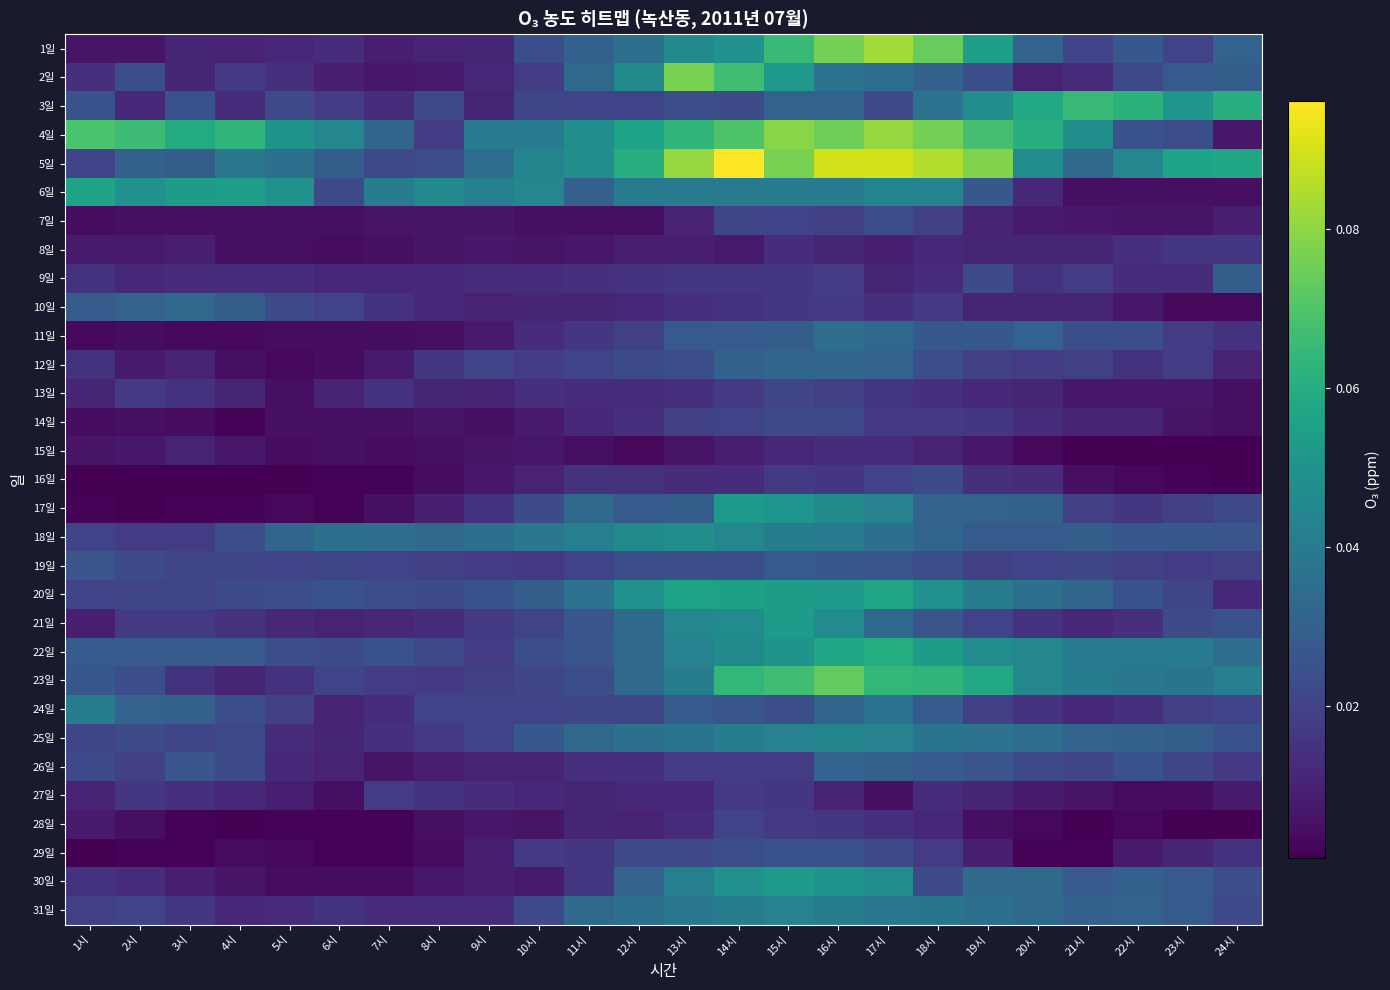

Reading left to right, extract all data points from this chart.

1일: 1시=0.0	2시=0.0	3시=0.0	4시=0.0	5시=0.0	6시=0.0	7시=0.0	8시=0.0	9시=0.0	10시=0.0	11시=0.0	12시=0.0	13시=0.0	14시=0.0	15시=0.1	16시=0.1	17시=0.1	18시=0.1	19시=0.1	20시=0.0	21시=0.0	22시=0.0	23시=0.0	24시=0.0
2일: 1시=0.0	2시=0.0	3시=0.0	4시=0.0	5시=0.0	6시=0.0	7시=0.0	8시=0.0	9시=0.0	10시=0.0	11시=0.0	12시=0.0	13시=0.1	14시=0.1	15시=0.1	16시=0.0	17시=0.0	18시=0.0	19시=0.0	20시=0.0	21시=0.0	22시=0.0	23시=0.0	24시=0.0
3일: 1시=0.0	2시=0.0	3시=0.0	4시=0.0	5시=0.0	6시=0.0	7시=0.0	8시=0.0	9시=0.0	10시=0.0	11시=0.0	12시=0.0	13시=0.0	14시=0.0	15시=0.0	16시=0.0	17시=0.0	18시=0.0	19시=0.0	20시=0.1	21시=0.1	22시=0.1	23시=0.1	24시=0.1
4일: 1시=0.1	2시=0.1	3시=0.1	4시=0.1	5시=0.1	6시=0.0	7시=0.0	8시=0.0	9시=0.0	10시=0.0	11시=0.0	12시=0.1	13시=0.1	14시=0.1	15시=0.1	16시=0.1	17시=0.1	18시=0.1	19시=0.1	20시=0.1	21시=0.0	22시=0.0	23시=0.0	24시=0.0
5일: 1시=0.0	2시=0.0	3시=0.0	4시=0.0	5시=0.0	6시=0.0	7시=0.0	8시=0.0	9시=0.0	10시=0.0	11시=0.0	12시=0.1	13시=0.1	14시=0.1	15시=0.1	16시=0.1	17시=0.1	18시=0.1	19시=0.1	20시=0.0	21시=0.0	22시=0.0	23시=0.1	24시=0.1
6일: 1시=0.1	2시=0.0	3시=0.1	4시=0.1	5시=0.0	6시=0.0	7시=0.0	8시=0.0	9시=0.0	10시=0.0	11시=0.0	12시=0.0	13시=0.0	14시=0.0	15시=0.0	16시=0.0	17시=0.0	18시=0.0	19시=0.0	20시=0.0	21시=0.0	22시=0.0	23시=0.0	24시=0.0
7일: 1시=0.0	2시=0.0	3시=0.0	4시=0.0	5시=0.0	6시=0.0	7시=0.0	8시=0.0	9시=0.0	10시=0.0	11시=0.0	12시=0.0	13시=0.0	14시=0.0	15시=0.0	16시=0.0	17시=0.0	18시=0.0	19시=0.0	20시=0.0	21시=0.0	22시=0.0	23시=0.0	24시=0.0
8일: 1시=0.0	2시=0.0	3시=0.0	4시=0.0	5시=0.0	6시=0.0	7시=0.0	8시=0.0	9시=0.0	10시=0.0	11시=0.0	12시=0.0	13시=0.0	14시=0.0	15시=0.0	16시=0.0	17시=0.0	18시=0.0	19시=0.0	20시=0.0	21시=0.0	22시=0.0	23시=0.0	24시=0.0
9일: 1시=0.0	2시=0.0	3시=0.0	4시=0.0	5시=0.0	6시=0.0	7시=0.0	8시=0.0	9시=0.0	10시=0.0	11시=0.0	12시=0.0	13시=0.0	14시=0.0	15시=0.0	16시=0.0	17시=0.0	18시=0.0	19시=0.0	20시=0.0	21시=0.0	22시=0.0	23시=0.0	24시=0.0
10일: 1시=0.0	2시=0.0	3시=0.0	4시=0.0	5시=0.0	6시=0.0	7시=0.0	8시=0.0	9시=0.0	10시=0.0	11시=0.0	12시=0.0	13시=0.0	14시=0.0	15시=0.0	16시=0.0	17시=0.0	18시=0.0	19시=0.0	20시=0.0	21시=0.0	22시=0.0	23시=0.0	24시=0.0
11일: 1시=0.0	2시=0.0	3시=0.0	4시=0.0	5시=0.0	6시=0.0	7시=0.0	8시=0.0	9시=0.0	10시=0.0	11시=0.0	12시=0.0	13시=0.0	14시=0.0	15시=0.0	16시=0.0	17시=0.0	18시=0.0	19시=0.0	20시=0.0	21시=0.0	22시=0.0	23시=0.0	24시=0.0
12일: 1시=0.0	2시=0.0	3시=0.0	4시=0.0	5시=0.0	6시=0.0	7시=0.0	8시=0.0	9시=0.0	10시=0.0	11시=0.0	12시=0.0	13시=0.0	14시=0.0	15시=0.0	16시=0.0	17시=0.0	18시=0.0	19시=0.0	20시=0.0	21시=0.0	22시=0.0	23시=0.0	24시=0.0
13일: 1시=0.0	2시=0.0	3시=0.0	4시=0.0	5시=0.0	6시=0.0	7시=0.0	8시=0.0	9시=0.0	10시=0.0	11시=0.0	12시=0.0	13시=0.0	14시=0.0	15시=0.0	16시=0.0	17시=0.0	18시=0.0	19시=0.0	20시=0.0	21시=0.0	22시=0.0	23시=0.0	24시=0.0
14일: 1시=0.0	2시=0.0	3시=0.0	4시=0.0	5시=0.0	6시=0.0	7시=0.0	8시=0.0	9시=0.0	10시=0.0	11시=0.0	12시=0.0	13시=0.0	14시=0.0	15시=0.0	16시=0.0	17시=0.0	18시=0.0	19시=0.0	20시=0.0	21시=0.0	22시=0.0	23시=0.0	24시=0.0
15일: 1시=0.0	2시=0.0	3시=0.0	4시=0.0	5시=0.0	6시=0.0	7시=0.0	8시=0.0	9시=0.0	10시=0.0	11시=0.0	12시=0.0	13시=0.0	14시=0.0	15시=0.0	16시=0.0	17시=0.0	18시=0.0	19시=0.0	20시=0.0	21시=0.0	22시=0.0	23시=0.0	24시=0.0
16일: 1시=0.0	2시=0.0	3시=0.0	4시=0.0	5시=0.0	6시=0.0	7시=0.0	8시=0.0	9시=0.0	10시=0.0	11시=0.0	12시=0.0	13시=0.0	14시=0.0	15시=0.0	16시=0.0	17시=0.0	18시=0.0	19시=0.0	20시=0.0	21시=0.0	22시=0.0	23시=0.0	24시=0.0
17일: 1시=0.0	2시=0.0	3시=0.0	4시=0.0	5시=0.0	6시=0.0	7시=0.0	8시=0.0	9시=0.0	10시=0.0	11시=0.0	12시=0.0	13시=0.0	14시=0.1	15시=0.1	16시=0.0	17시=0.0	18시=0.0	19시=0.0	20시=0.0	21시=0.0	22시=0.0	23시=0.0	24시=0.0
18일: 1시=0.0	2시=0.0	3시=0.0	4시=0.0	5시=0.0	6시=0.0	7시=0.0	8시=0.0	9시=0.0	10시=0.0	11시=0.0	12시=0.0	13시=0.0	14시=0.0	15시=0.0	16시=0.0	17시=0.0	18시=0.0	19시=0.0	20시=0.0	21시=0.0	22시=0.0	23시=0.0	24시=0.0
19일: 1시=0.0	2시=0.0	3시=0.0	4시=0.0	5시=0.0	6시=0.0	7시=0.0	8시=0.0	9시=0.0	10시=0.0	11시=0.0	12시=0.0	13시=0.0	14시=0.0	15시=0.0	16시=0.0	17시=0.0	18시=0.0	19시=0.0	20시=0.0	21시=0.0	22시=0.0	23시=0.0	24시=0.0
20일: 1시=0.0	2시=0.0	3시=0.0	4시=0.0	5시=0.0	6시=0.0	7시=0.0	8시=0.0	9시=0.0	10시=0.0	11시=0.0	12시=0.0	13시=0.1	14시=0.1	15시=0.1	16시=0.1	17시=0.1	18시=0.0	19시=0.0	20시=0.0	21시=0.0	22시=0.0	23시=0.0	24시=0.0
21일: 1시=0.0	2시=0.0	3시=0.0	4시=0.0	5시=0.0	6시=0.0	7시=0.0	8시=0.0	9시=0.0	10시=0.0	11시=0.0	12시=0.0	13시=0.0	14시=0.0	15시=0.1	16시=0.0	17시=0.0	18시=0.0	19시=0.0	20시=0.0	21시=0.0	22시=0.0	23시=0.0	24시=0.0
22일: 1시=0.0	2시=0.0	3시=0.0	4시=0.0	5시=0.0	6시=0.0	7시=0.0	8시=0.0	9시=0.0	10시=0.0	11시=0.0	12시=0.0	13시=0.0	14시=0.0	15시=0.1	16시=0.1	17시=0.1	18시=0.1	19시=0.0	20시=0.0	21시=0.0	22시=0.0	23시=0.0	24시=0.0
23일: 1시=0.0	2시=0.0	3시=0.0	4시=0.0	5시=0.0	6시=0.0	7시=0.0	8시=0.0	9시=0.0	10시=0.0	11시=0.0	12시=0.0	13시=0.0	14시=0.1	15시=0.1	16시=0.1	17시=0.1	18시=0.1	19시=0.1	20시=0.0	21시=0.0	22시=0.0	23시=0.0	24시=0.0
24일: 1시=0.0	2시=0.0	3시=0.0	4시=0.0	5시=0.0	6시=0.0	7시=0.0	8시=0.0	9시=0.0	10시=0.0	11시=0.0	12시=0.0	13시=0.0	14시=0.0	15시=0.0	16시=0.0	17시=0.0	18시=0.0	19시=0.0	20시=0.0	21시=0.0	22시=0.0	23시=0.0	24시=0.0
25일: 1시=0.0	2시=0.0	3시=0.0	4시=0.0	5시=0.0	6시=0.0	7시=0.0	8시=0.0	9시=0.0	10시=0.0	11시=0.0	12시=0.0	13시=0.0	14시=0.0	15시=0.0	16시=0.0	17시=0.0	18시=0.0	19시=0.0	20시=0.0	21시=0.0	22시=0.0	23시=0.0	24시=0.0
26일: 1시=0.0	2시=0.0	3시=0.0	4시=0.0	5시=0.0	6시=0.0	7시=0.0	8시=0.0	9시=0.0	10시=0.0	11시=0.0	12시=0.0	13시=0.0	14시=0.0	15시=0.0	16시=0.0	17시=0.0	18시=0.0	19시=0.0	20시=0.0	21시=0.0	22시=0.0	23시=0.0	24시=0.0
27일: 1시=0.0	2시=0.0	3시=0.0	4시=0.0	5시=0.0	6시=0.0	7시=0.0	8시=0.0	9시=0.0	10시=0.0	11시=0.0	12시=0.0	13시=0.0	14시=0.0	15시=0.0	16시=0.0	17시=0.0	18시=0.0	19시=0.0	20시=0.0	21시=0.0	22시=0.0	23시=0.0	24시=0.0
28일: 1시=0.0	2시=0.0	3시=0.0	4시=0.0	5시=0.0	6시=0.0	7시=0.0	8시=0.0	9시=0.0	10시=0.0	11시=0.0	12시=0.0	13시=0.0	14시=0.0	15시=0.0	16시=0.0	17시=0.0	18시=0.0	19시=0.0	20시=0.0	21시=0.0	22시=0.0	23시=0.0	24시=0.0
29일: 1시=0.0	2시=0.0	3시=0.0	4시=0.0	5시=0.0	6시=0.0	7시=0.0	8시=0.0	9시=0.0	10시=0.0	11시=0.0	12시=0.0	13시=0.0	14시=0.0	15시=0.0	16시=0.0	17시=0.0	18시=0.0	19시=0.0	20시=0.0	21시=0.0	22시=0.0	23시=0.0	24시=0.0
30일: 1시=0.0	2시=0.0	3시=0.0	4시=0.0	5시=0.0	6시=0.0	7시=0.0	8시=0.0	9시=0.0	10시=0.0	11시=0.0	12시=0.0	13시=0.0	14시=0.0	15시=0.1	16시=0.1	17시=0.0	18시=0.0	19시=0.0	20시=0.0	21시=0.0	22시=0.0	23시=0.0	24시=0.0
31일: 1시=0.0	2시=0.0	3시=0.0	4시=0.0	5시=0.0	6시=0.0	7시=0.0	8시=0.0	9시=0.0	10시=0.0	11시=0.0	12시=0.0	13시=0.0	14시=0.0	15시=0.0	16시=0.0	17시=0.0	18시=0.0	19시=0.0	20시=0.0	21시=0.0	22시=0.0	23시=0.0	24시=0.0